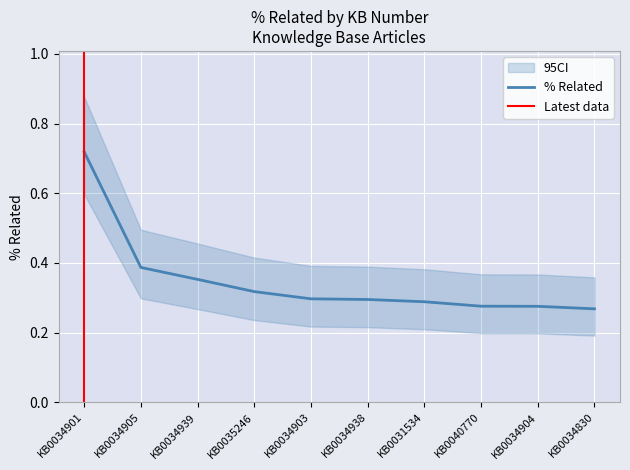

How many values are between 0 and 1?

10